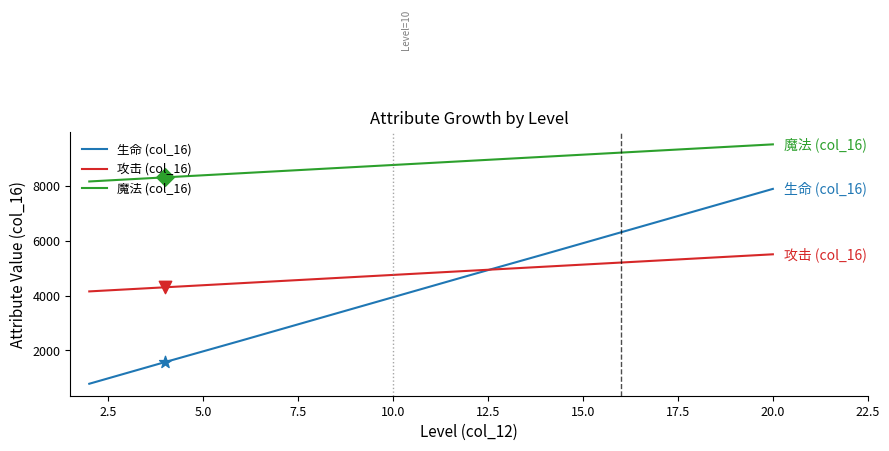

What is the difference between the maximum and minimum values in the 生命 (col_16) series?

7090